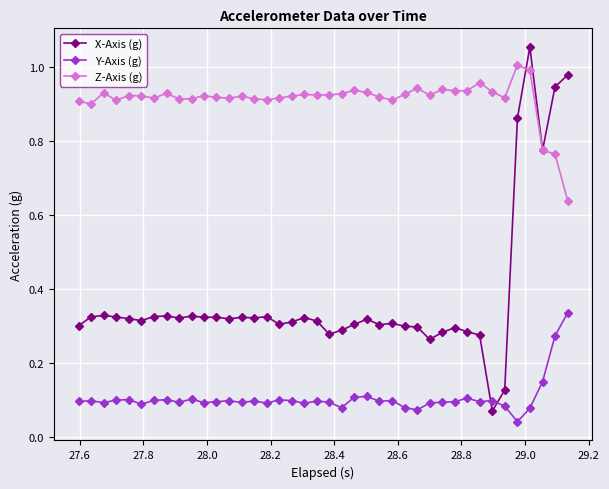

Which series has the largest total across all categories?

Z-Axis (g)